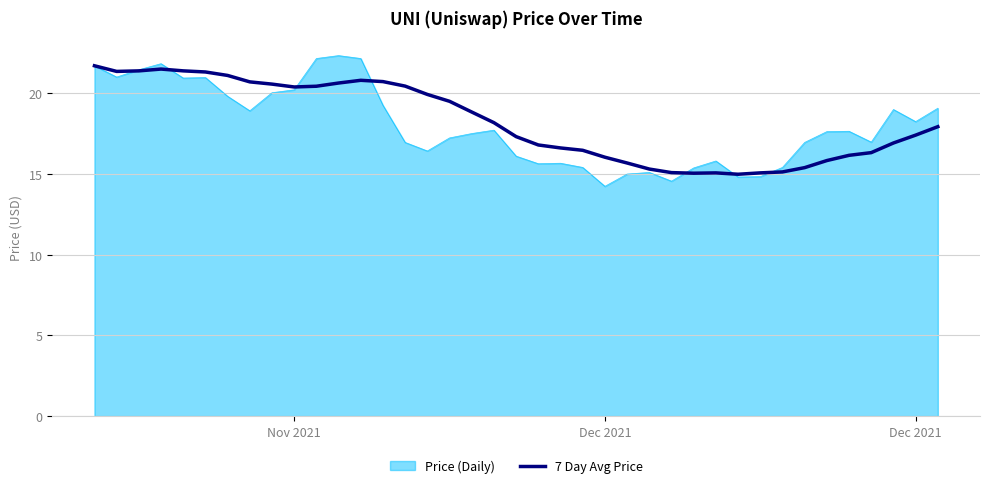

Which series has the widest spread of values?

Price (Daily)